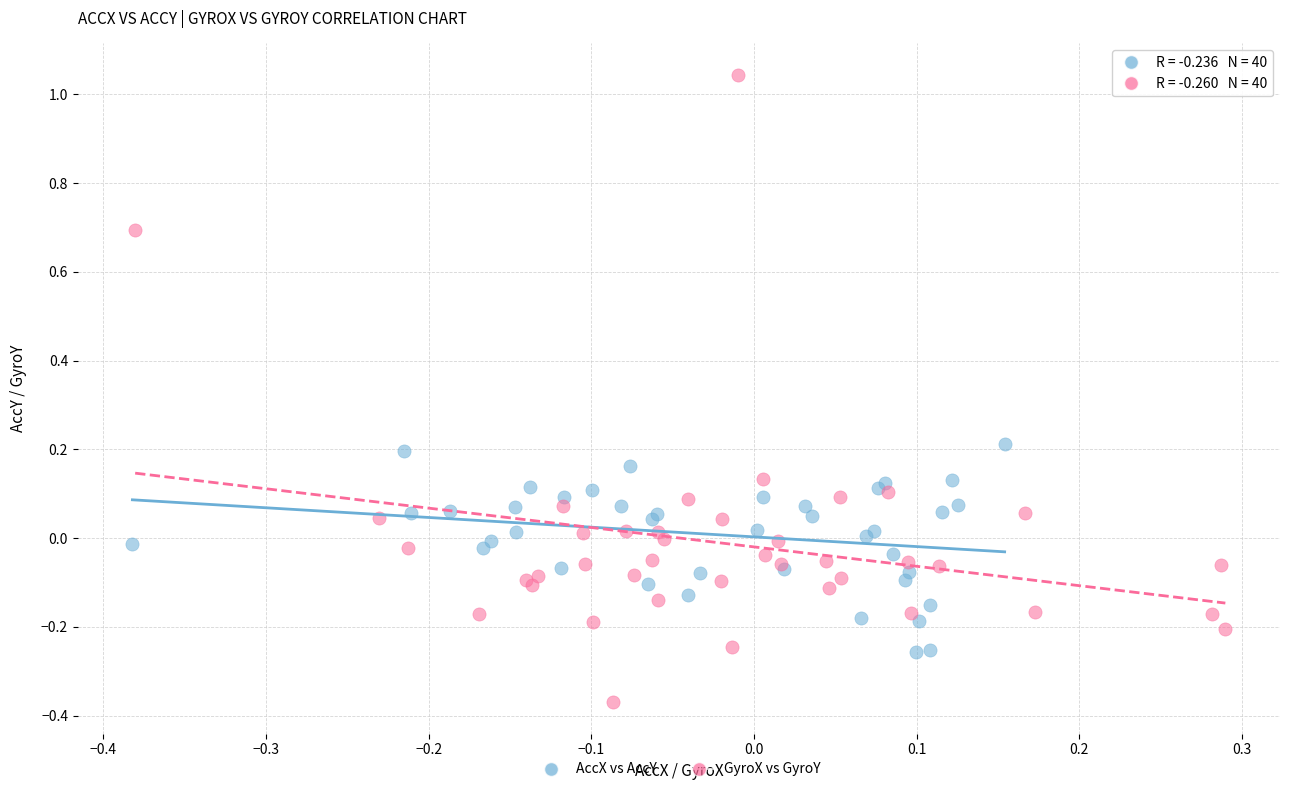

Which series contains the lowest Y value?

GyroX vs GyroY